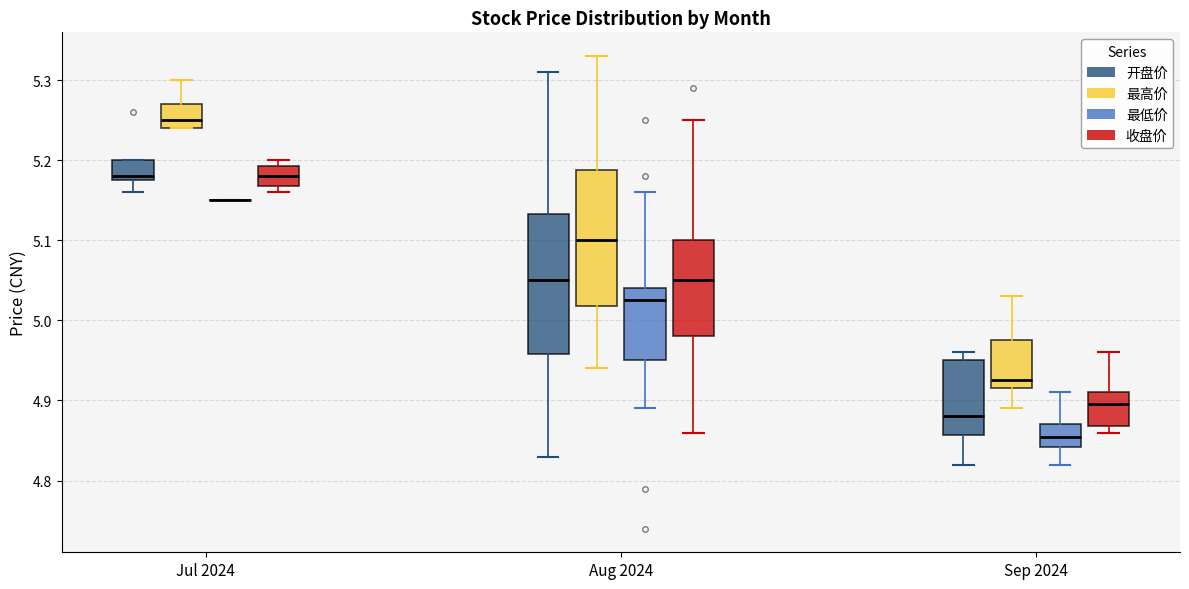

Reading left to right, read every box against the y-axis: the position of its median line, the range the box covers, and the ends of its whiskers. The values are not printed on the chart, so give them approximately, as read against the axis.

Jul 2024 (开盘价): median 5.18 (just above the box's lower edge), box 5.18 to 5.20, whiskers 5.16 to 5.20
Jul 2024 (最高价): median 5.25, box 5.24 to 5.27, whiskers 5.24 to 5.30
Jul 2024 (最低价): box collapsed to a line at 5.15, whiskers 5.15 to 5.15
Jul 2024 (收盘价): median 5.18, box 5.17 to 5.19, whiskers 5.16 to 5.20
Aug 2024 (开盘价): median 5.05, box 4.96 to 5.13, whiskers 4.83 to 5.31
Aug 2024 (最高价): median 5.10, box 5.02 to 5.19, whiskers 4.94 to 5.33
Aug 2024 (最低价): median 5.03, box 4.95 to 5.04, whiskers 4.89 to 5.16
Aug 2024 (收盘价): median 5.05, box 4.98 to 5.10, whiskers 4.86 to 5.25
Sep 2024 (开盘价): median 4.88, box 4.86 to 4.95, whiskers 4.82 to 4.96
Sep 2024 (最高价): median 4.93, box 4.92 to 4.98, whiskers 4.89 to 5.03
Sep 2024 (最低价): median 4.86, box 4.84 to 4.87, whiskers 4.82 to 4.91
Sep 2024 (收盘价): median 4.90, box 4.87 to 4.91, whiskers 4.86 to 4.96